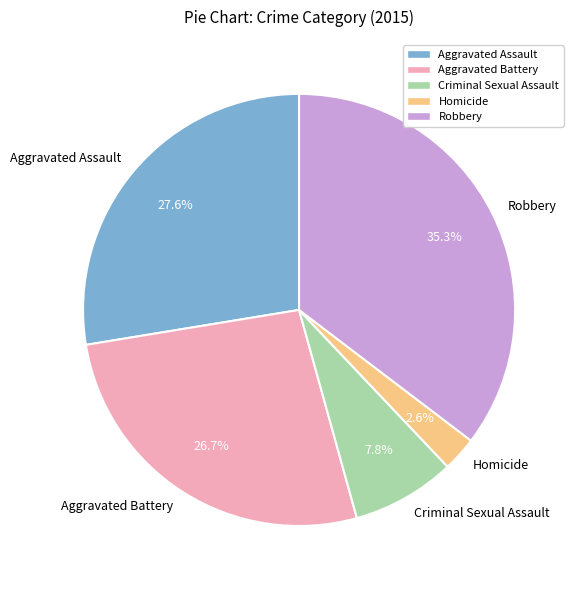

True or false: Aggravated Battery accounts for 27% of the total.

True